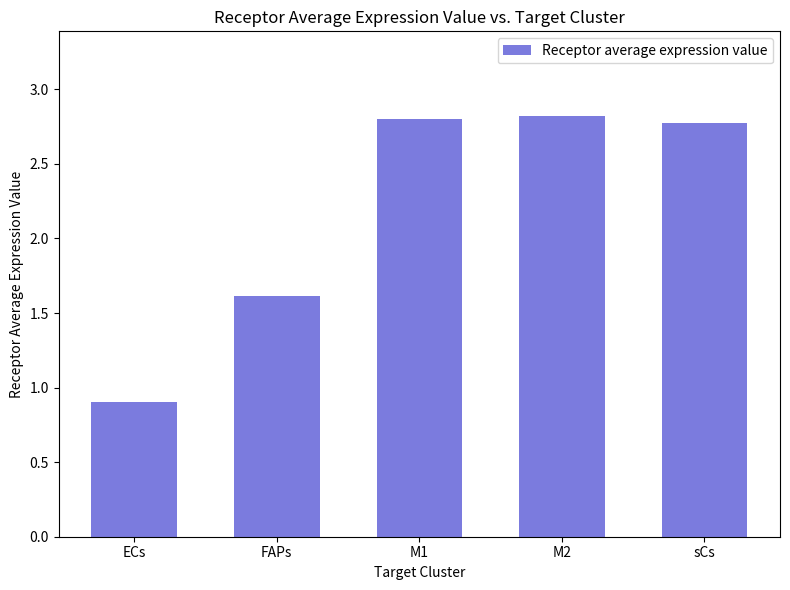

The value at sCs is 4.4. True or false?

False